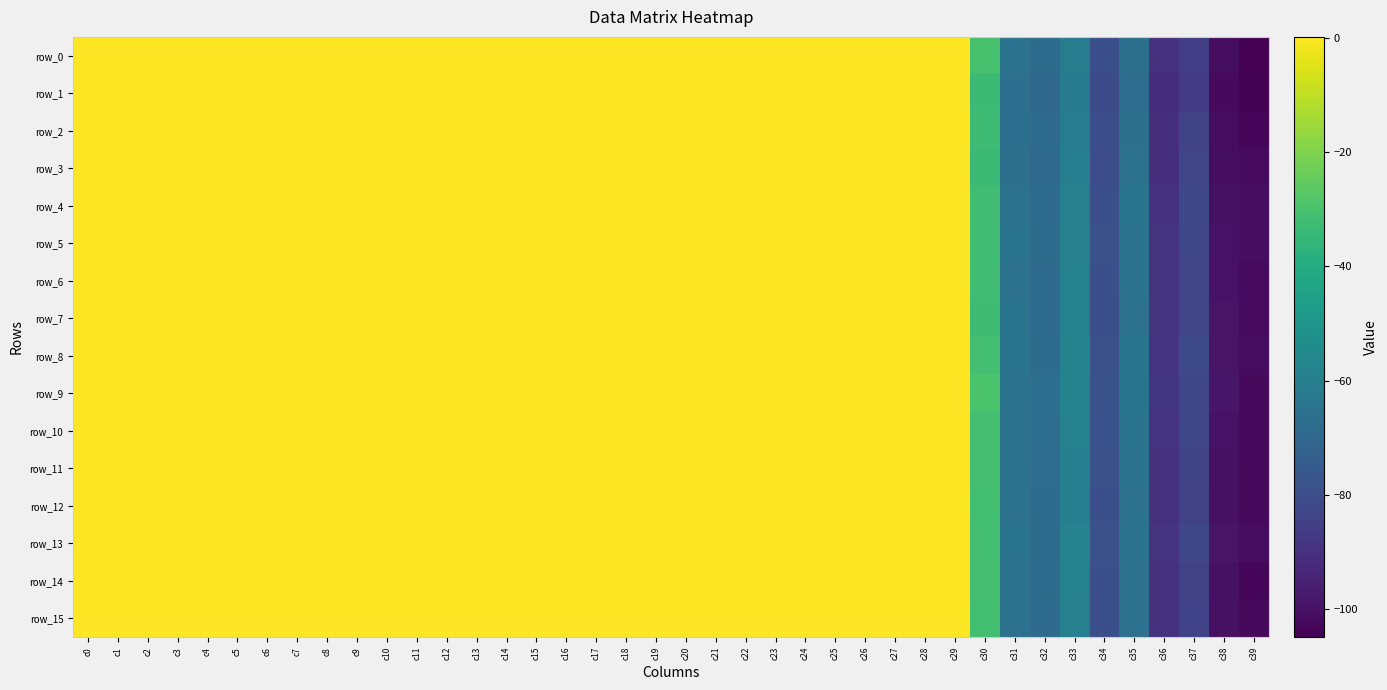

How many data points in row_12 are above 0?

10